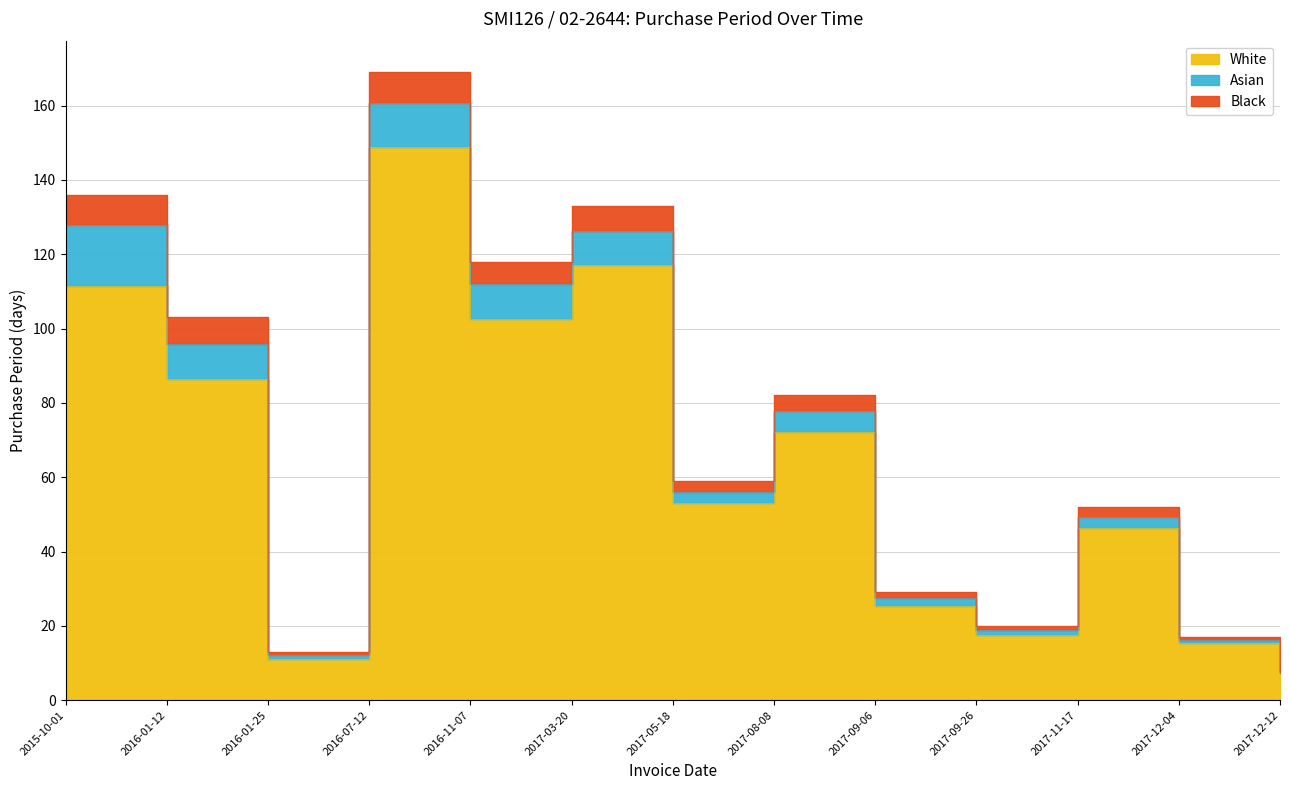

At which category does the chart reach its minimum across all series?

2017-12-12